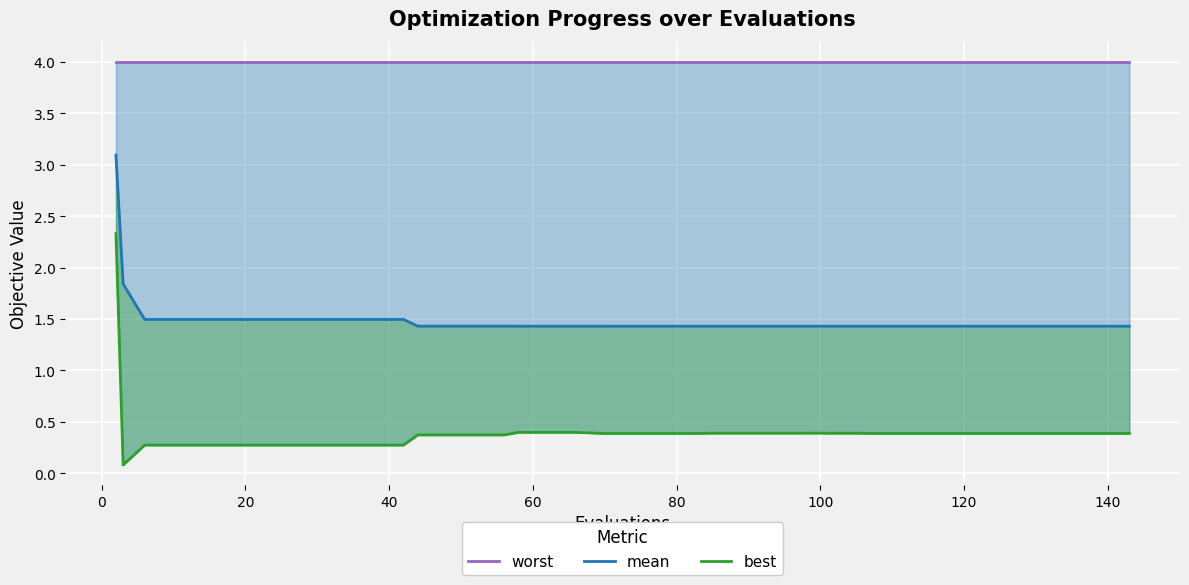

What is the minimum value for best?

0.1